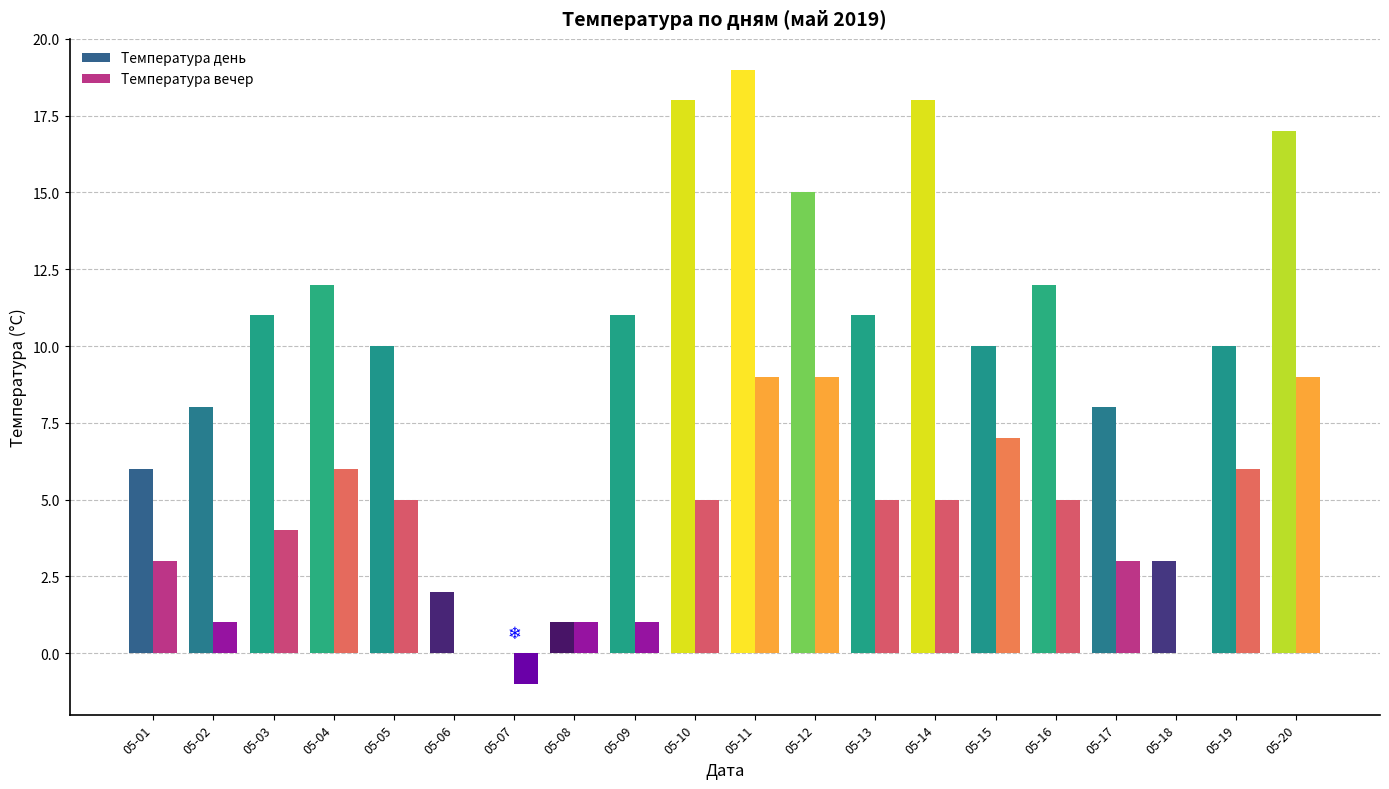

What are all the series names shown in the legend?

Температура день, Температура вечер